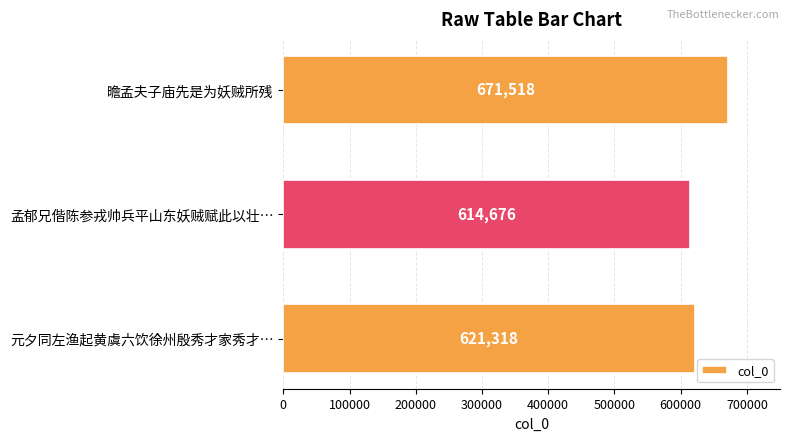

Reading top to bottom, transcribe all the data shown in this chart.

671518	614676	621318